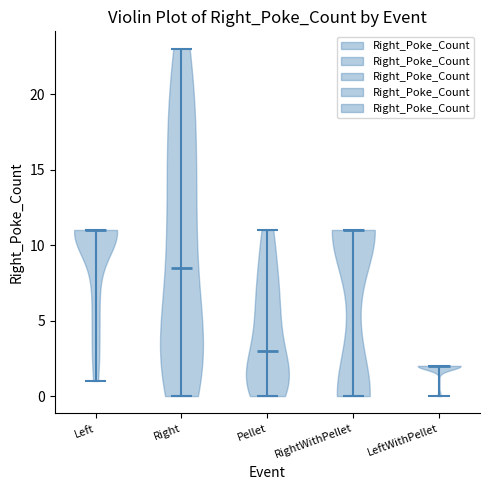

Reading left to right, read every violin against the y-axis: where its median line is, and the lowest and highest points it reaches. The values are not printed on the chart, so give them approximately, as read against the axis.

Left: median line 11.0, lowest point 1.0, highest point 11.0
Right: median line 8.5, lowest point 0.0, highest point 23.0
Pellet: median line 3.0, lowest point 0.0, highest point 11.0
RightWithPellet: median line 11.0, lowest point 0.0, highest point 11.0
LeftWithPellet: median line 2.0, lowest point 0.0, highest point 2.0